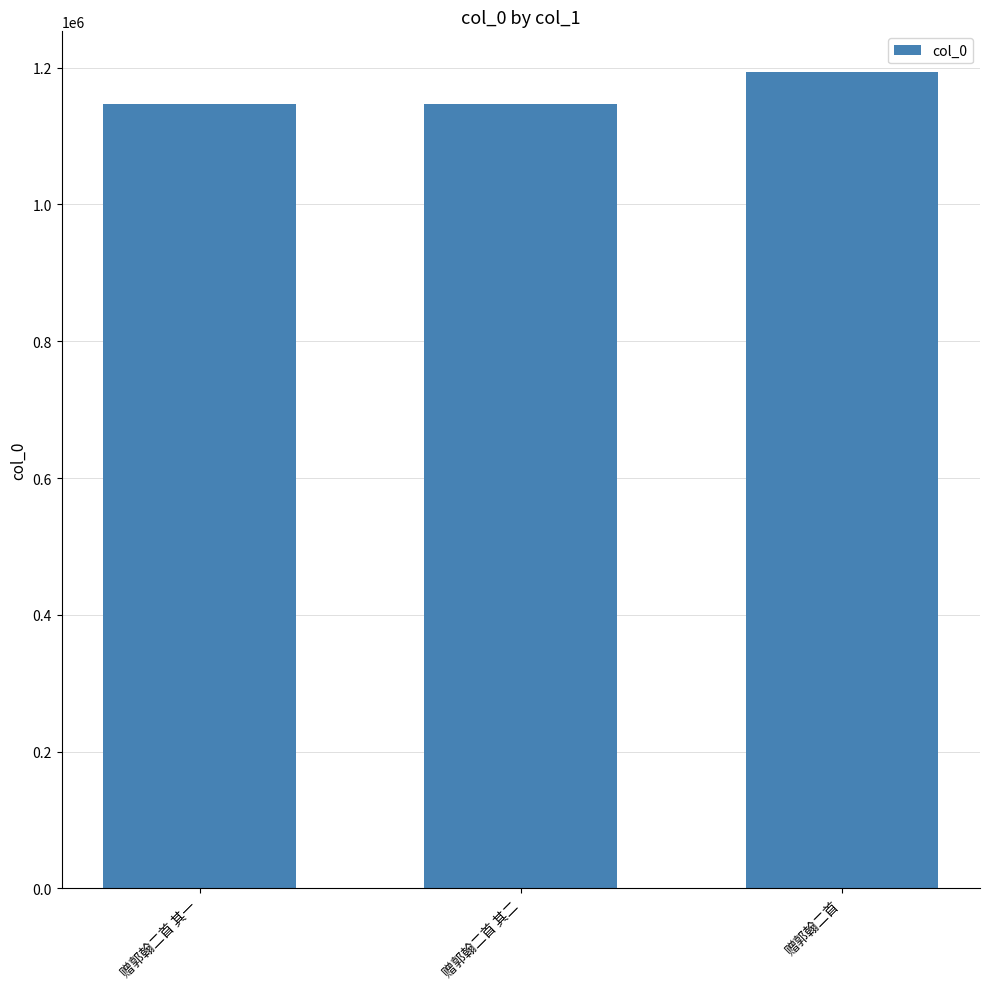

What is the label of the 2nd bar from the right?

赠郭翰二首 其二